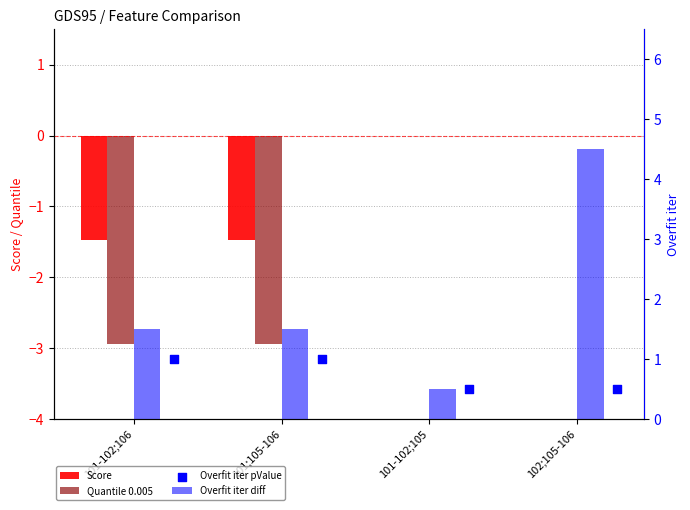

What is the total value across all series at 101;105-106?

-1.9